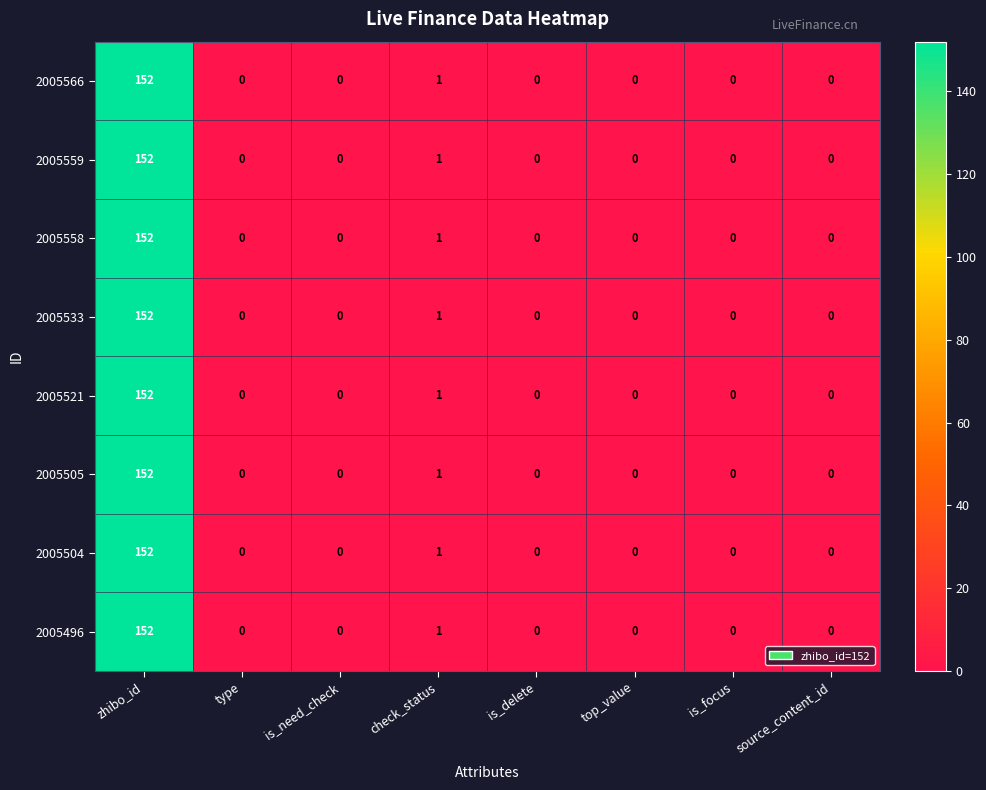

What is the total value across all series at zhibo_id?

1216